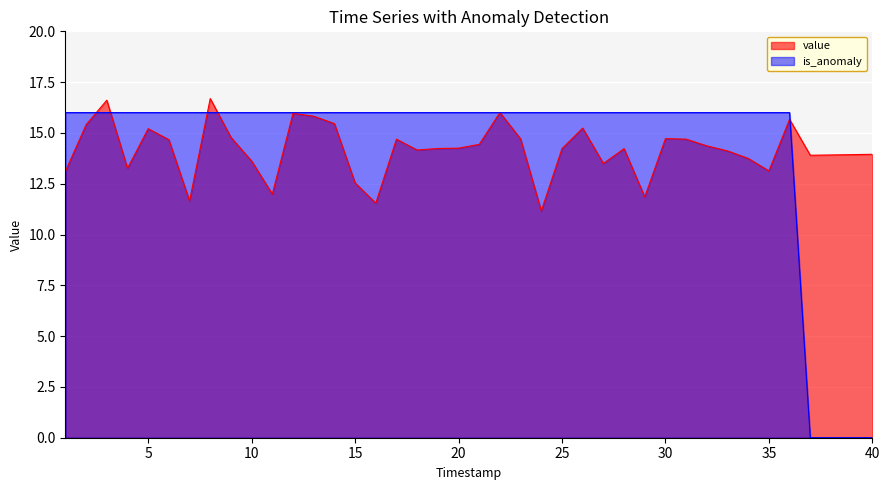

How many times do is_anomaly and value cross each other?

7